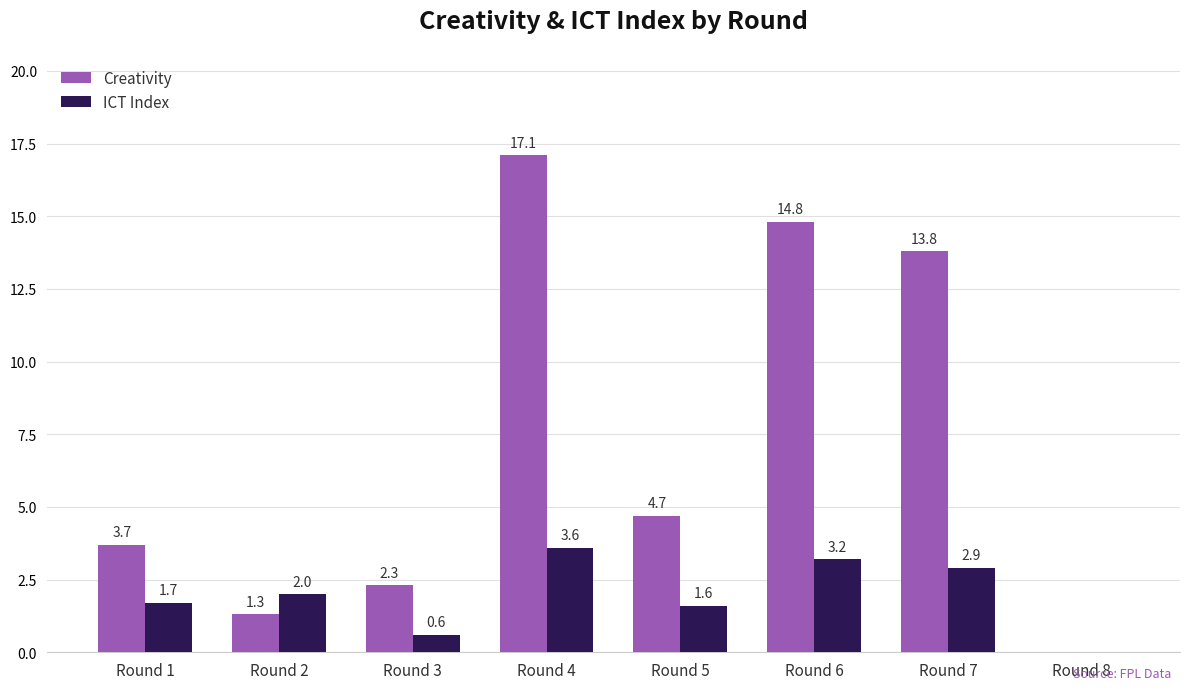

Between Round 7 and Round 8, which series saw the biggest shift?

Creativity